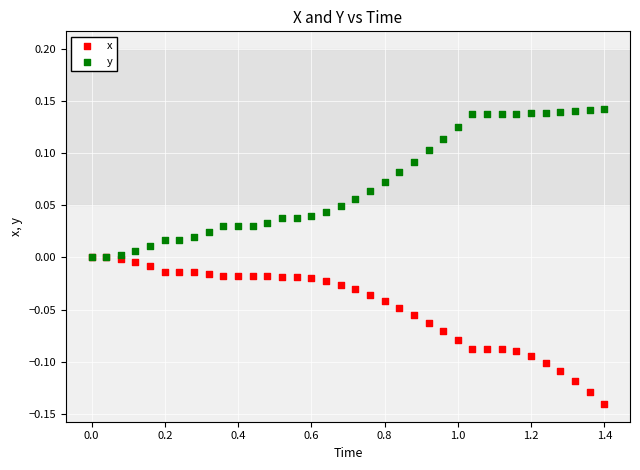

What are all the series names shown in the legend?

x, y